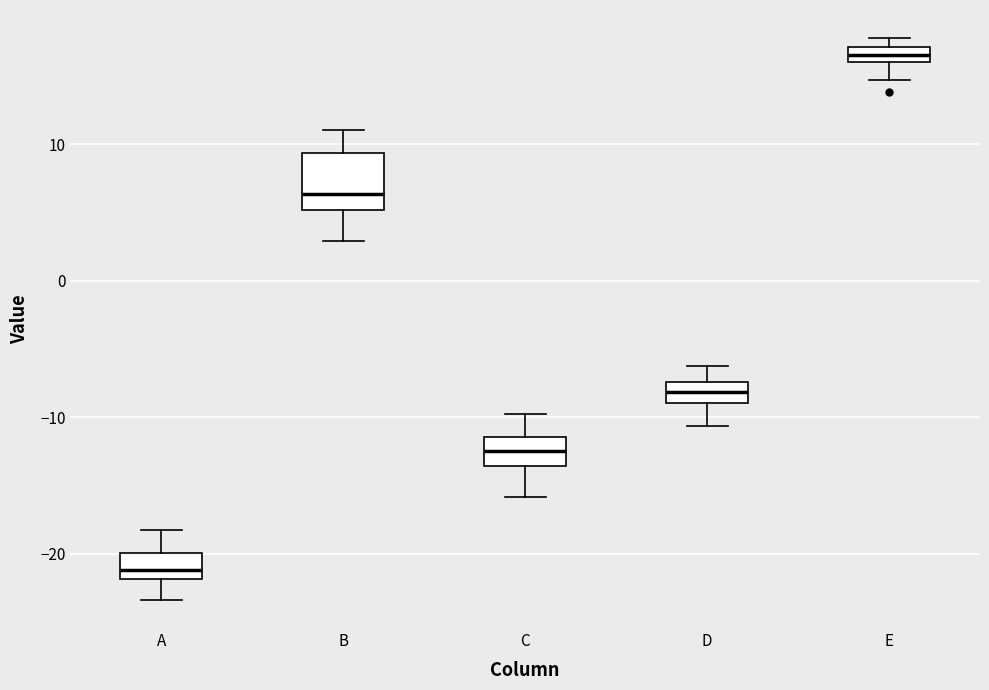

Which box is the tallest, from its lower edge to its upper edge?

B